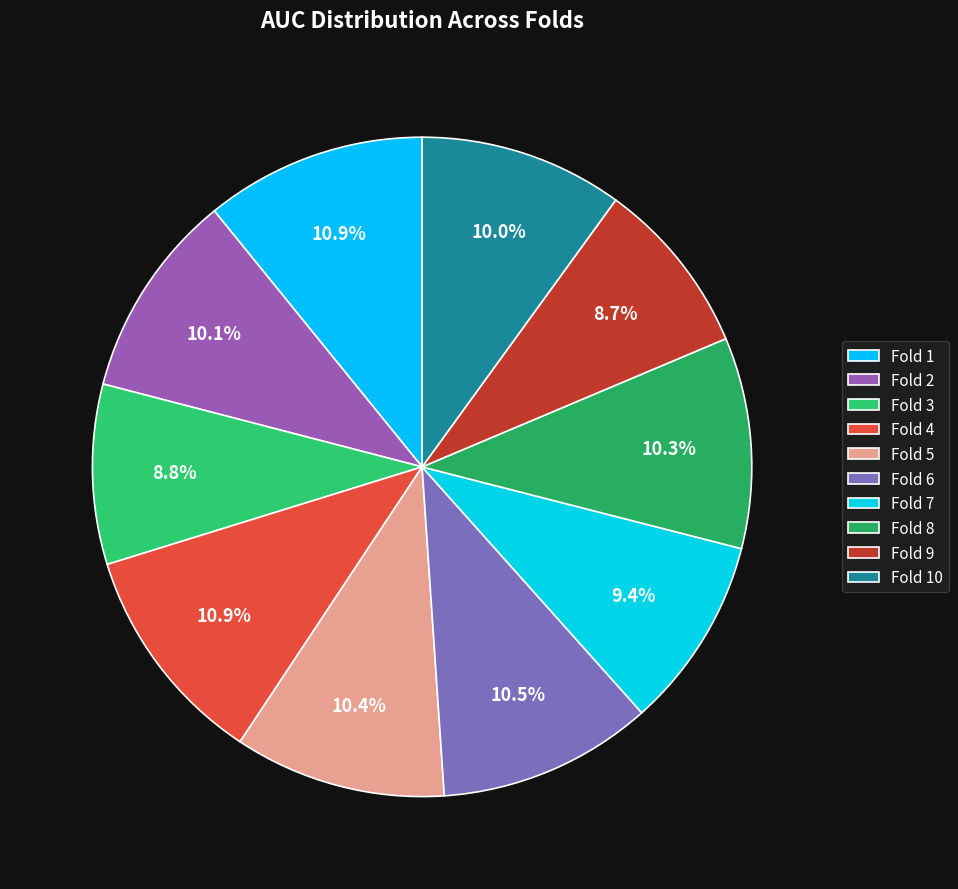

How much of the chart is everything except Fold 3?

91.2%